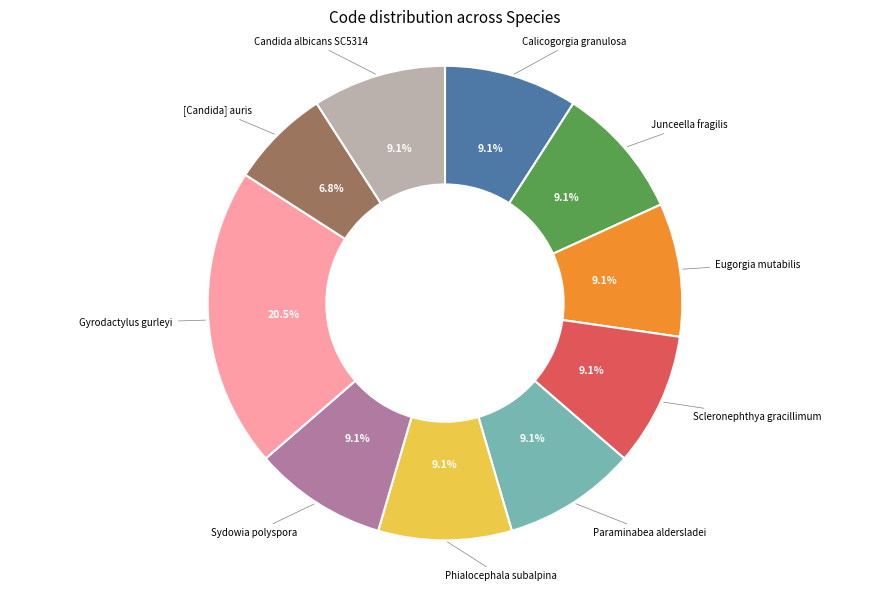

Is there any slice that represents more than half of the pie?

No